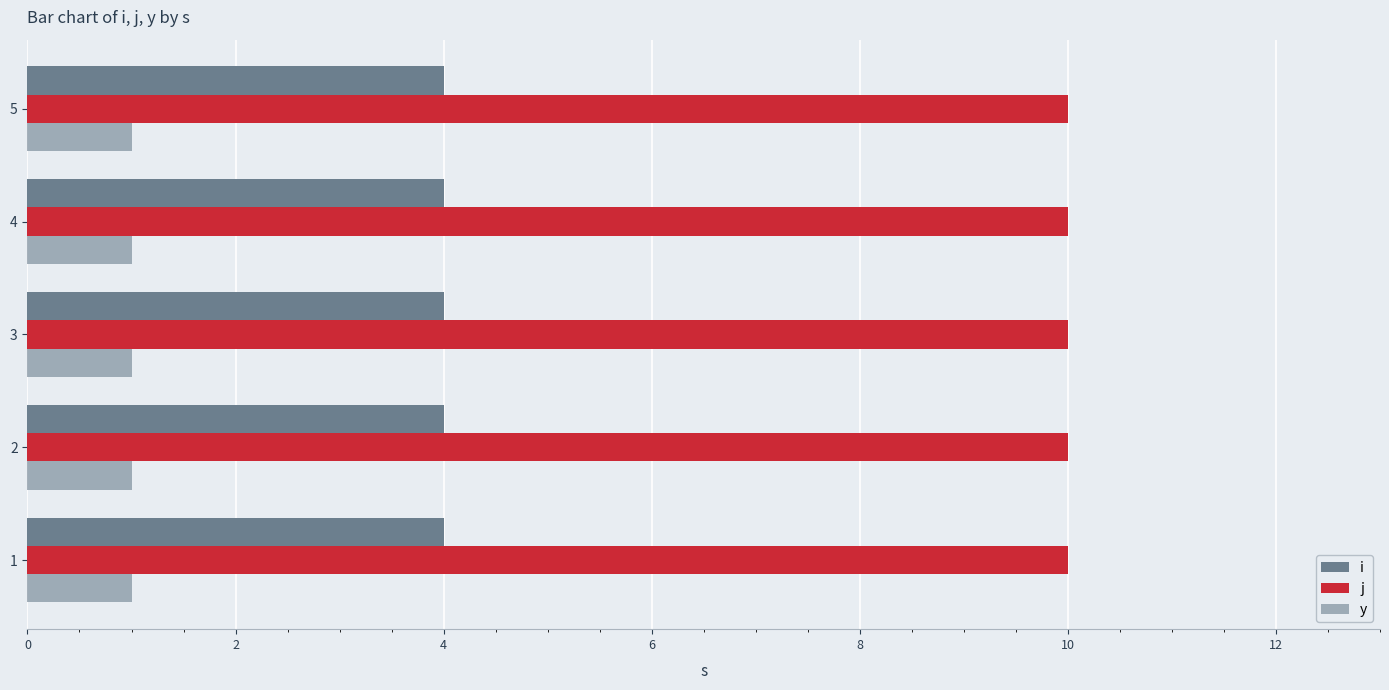

True or false: j has a value of 5 at 3.

False